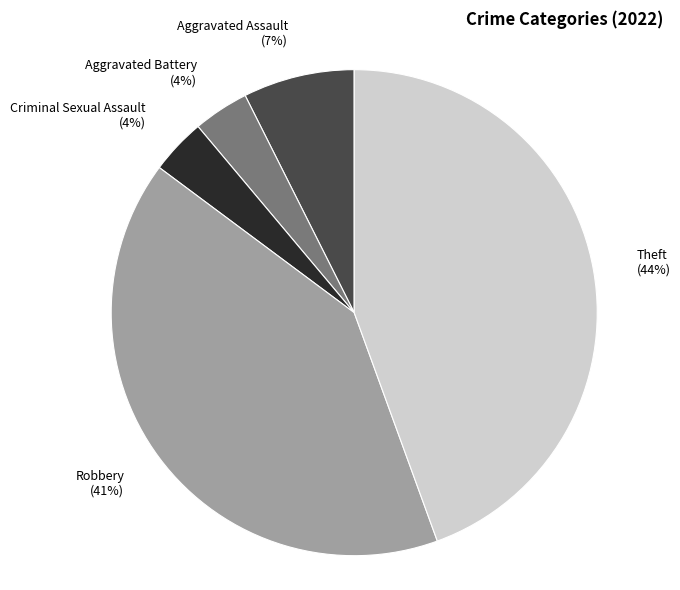

Which has a higher value, Criminal Sexual Assault (4%) or Theft (44%)?

Theft (44%)